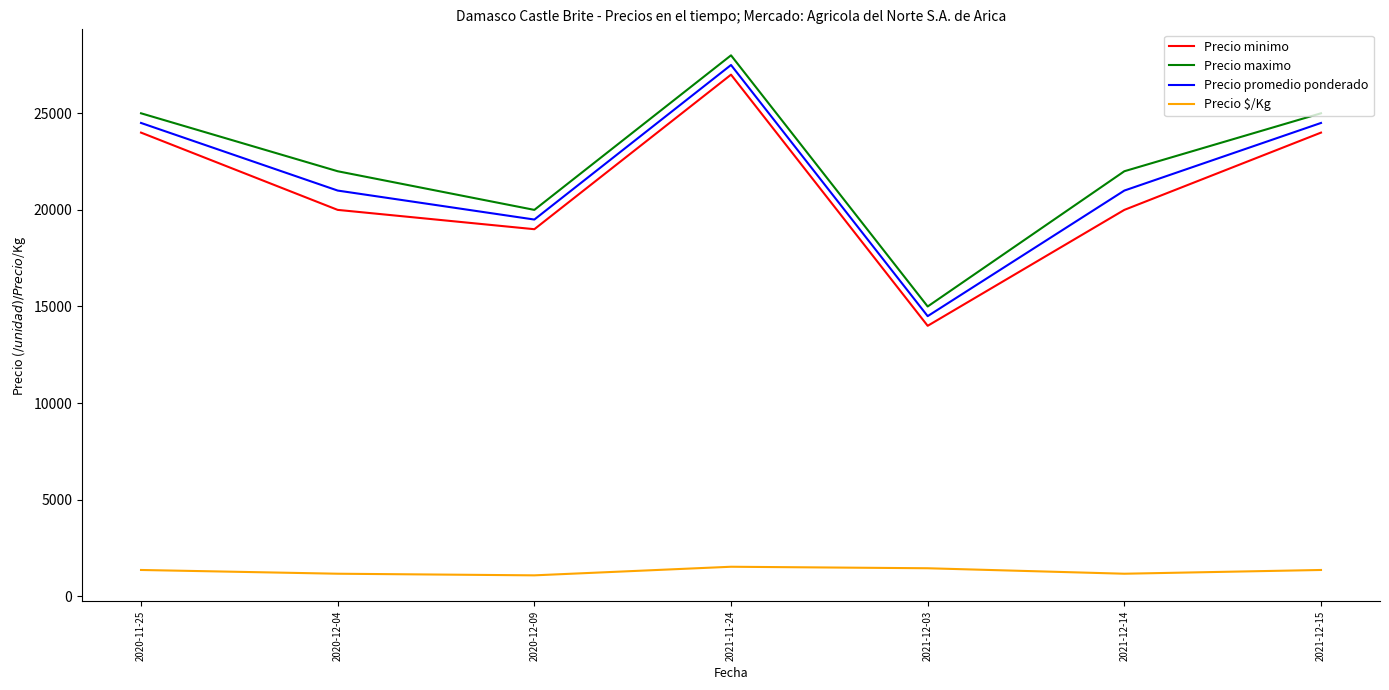

What is the difference between the highest and lowest values at 2020-12-09?

18917